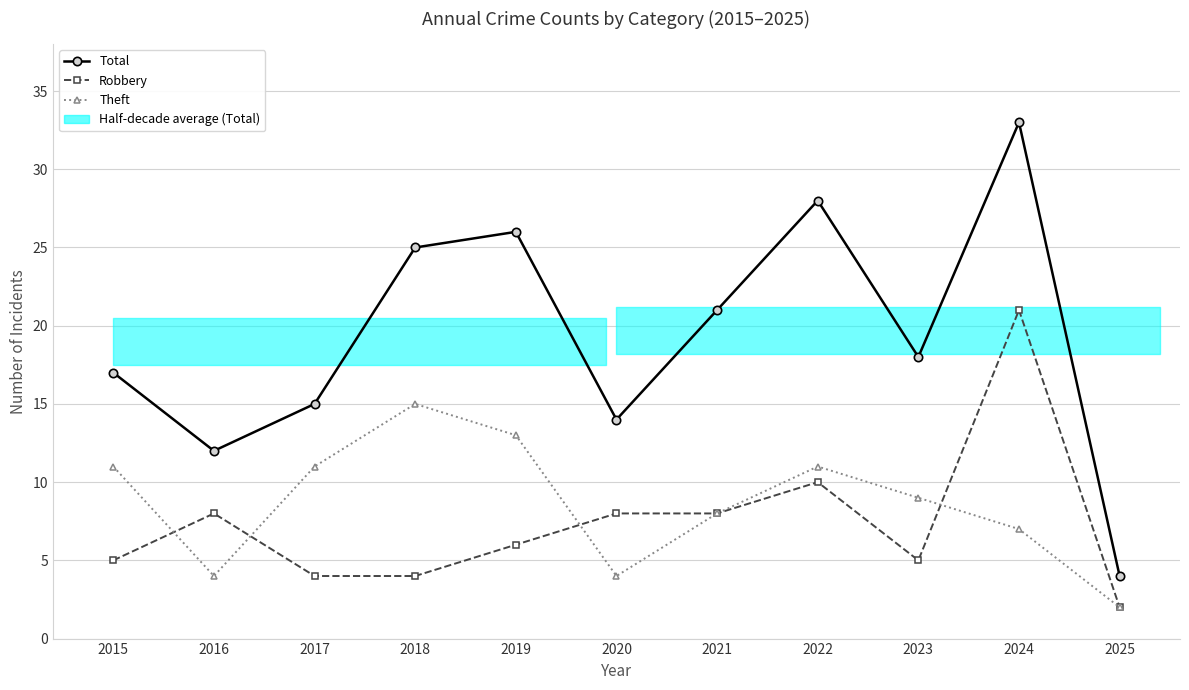

How many data points in Total are above 18?

5